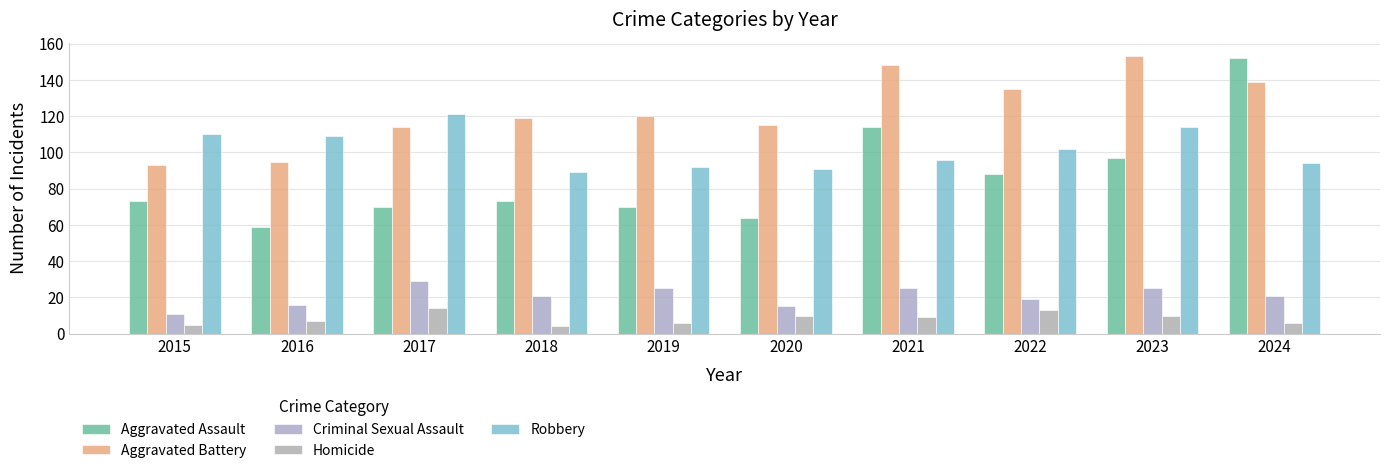

Is the value of Aggravated Assault at 2019 greater than the value of Homicide at 2020?

Yes